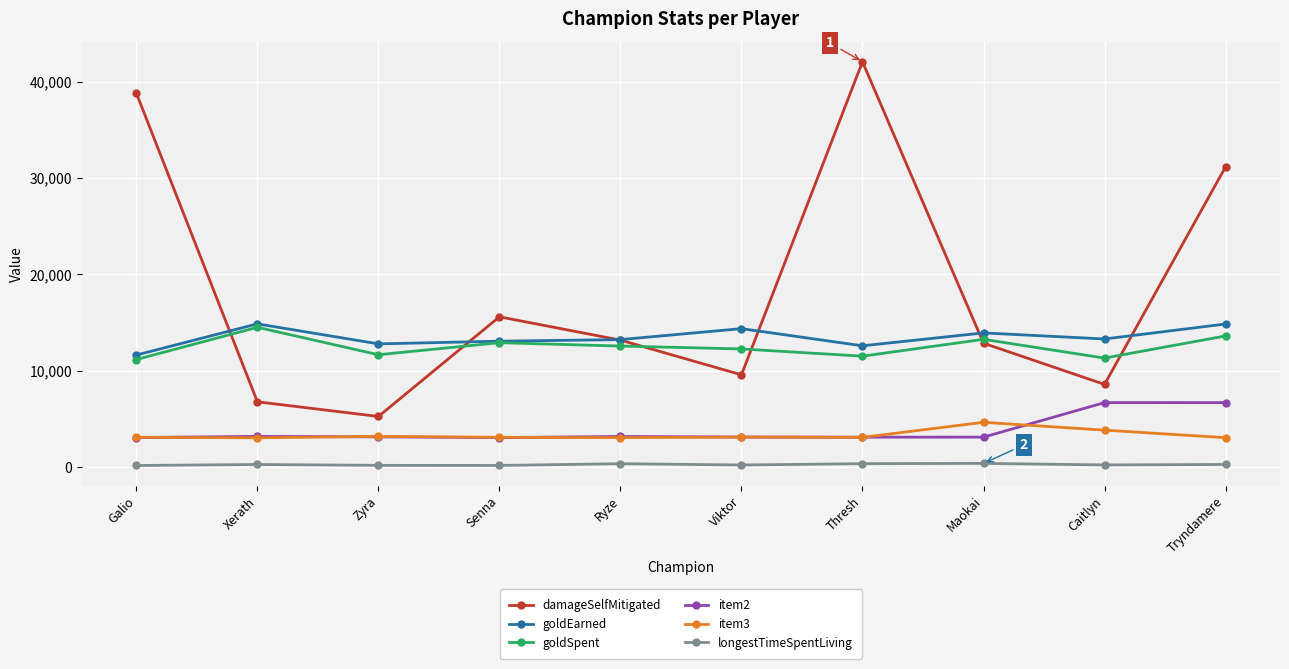

Between Galio and Thresh, which series saw the biggest shift?

damageSelfMitigated